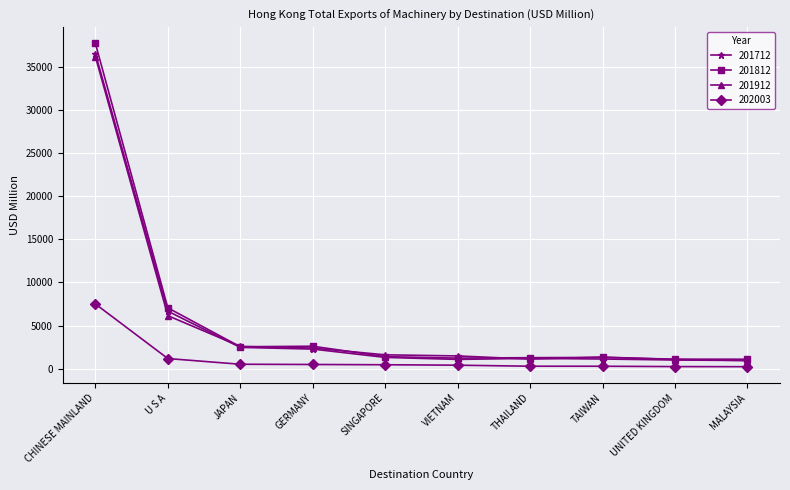

What is the approximate value of 201812 at UNITED KINGDOM?

1099.0